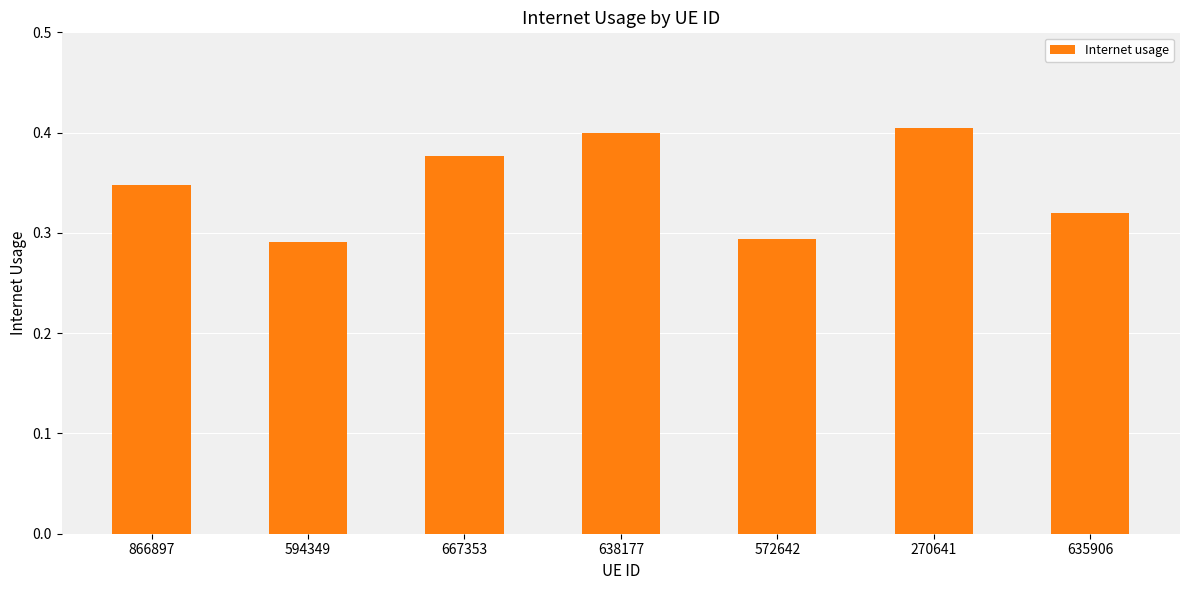

What position from the left is 866897?

1